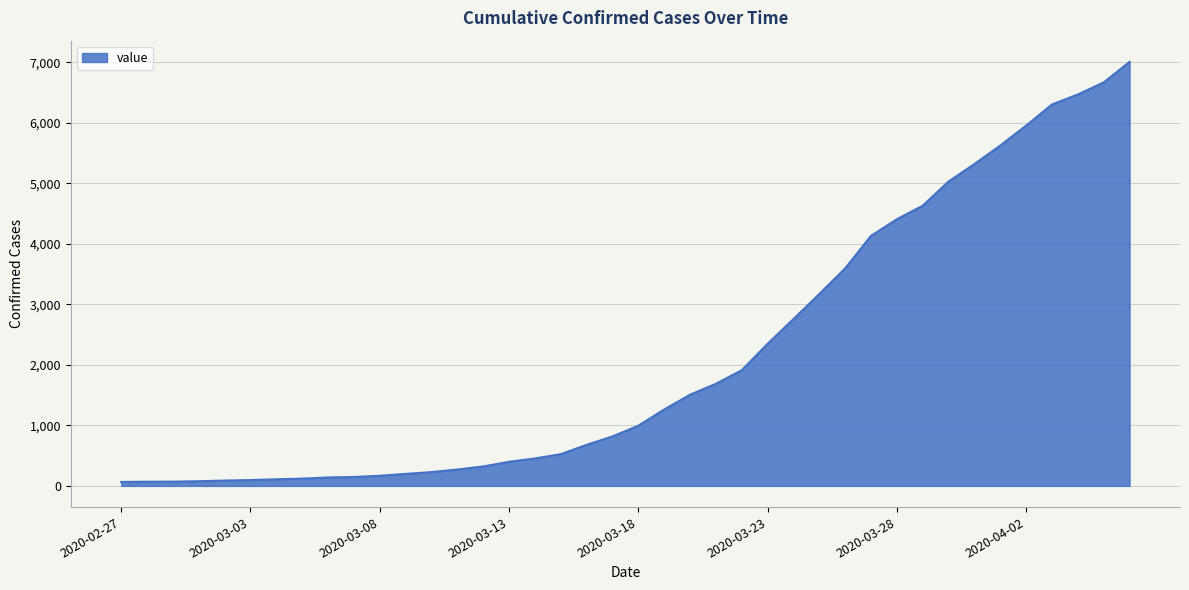

What is the maximum value shown in the chart?

7005